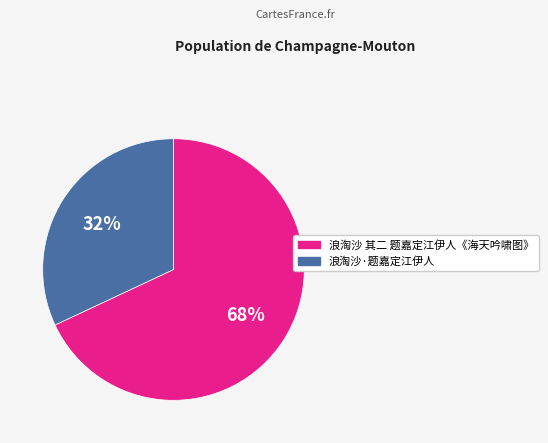

To the nearest percent, what is the difference between the 浪淘沙 其二 题嘉定江伊人《海天吟啸图》 and 浪淘沙·题嘉定江伊人 slice percentages?

36%